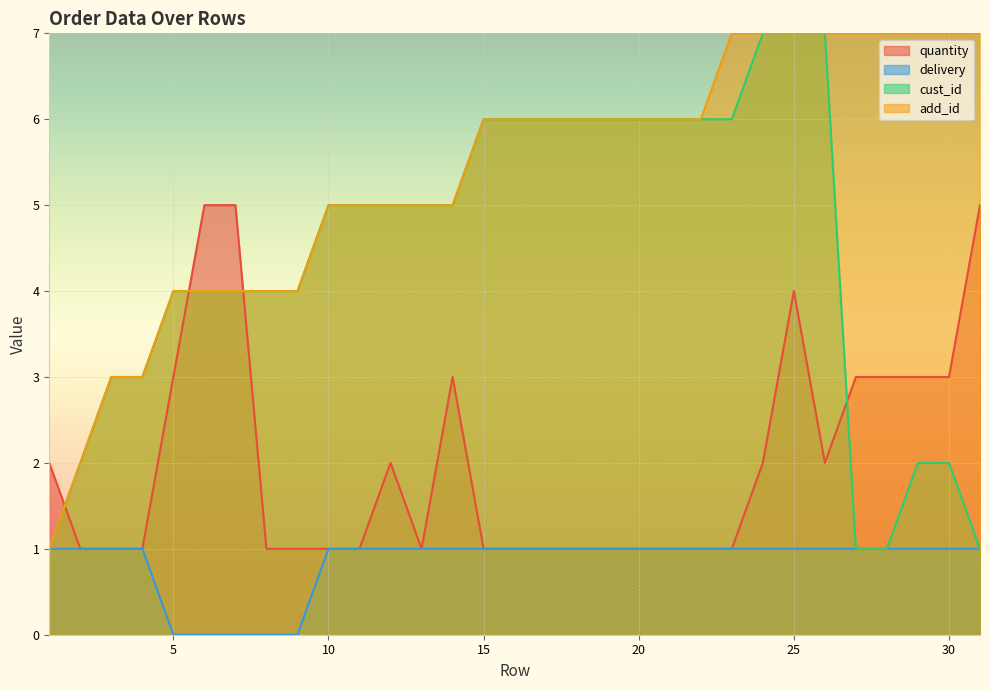

What is the value of the quantity point at the 5th from the left?

3